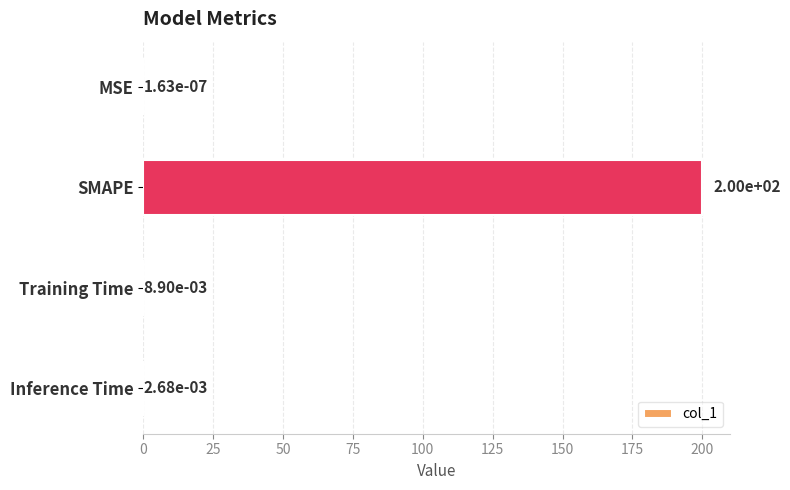

What is the sum of all values?

200.0